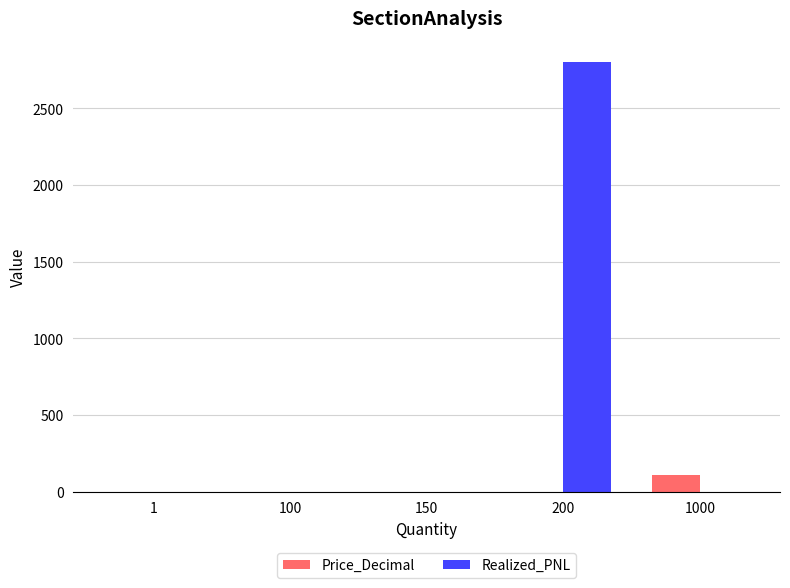

What is the sum of the Realized_PNL values at 100 and 200?

2800.0